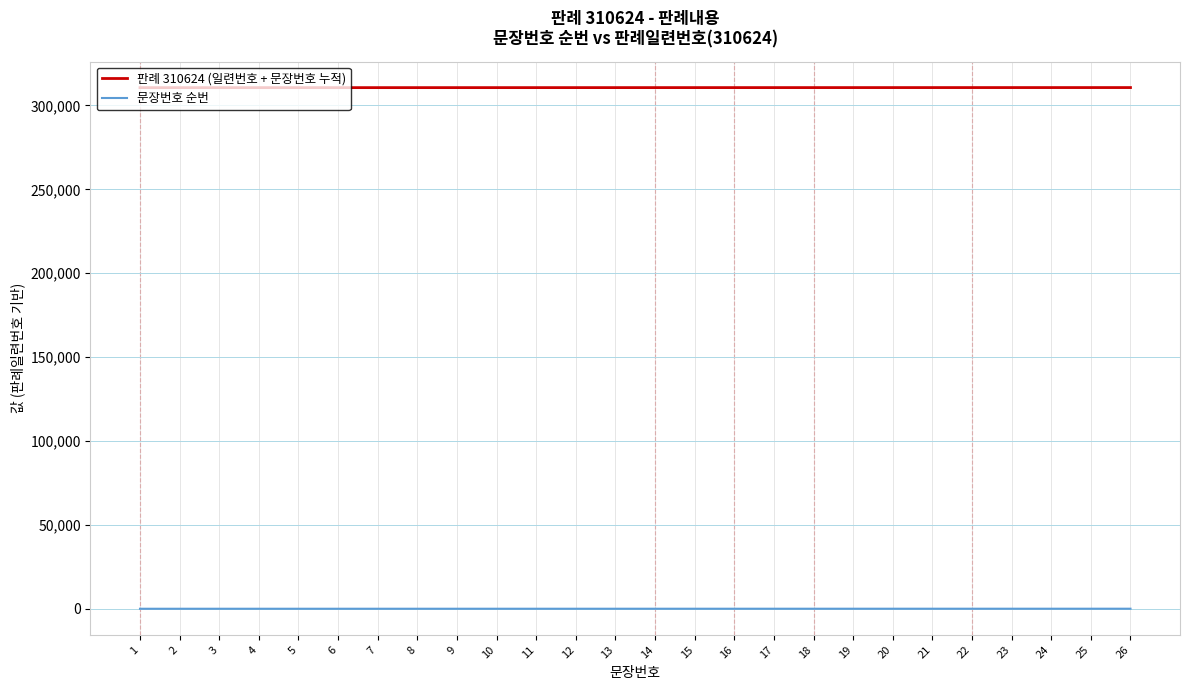

True or false: 문장번호 순번 and 판례 310624 (일련번호 + 문장번호 누적) intersect in this chart.

False